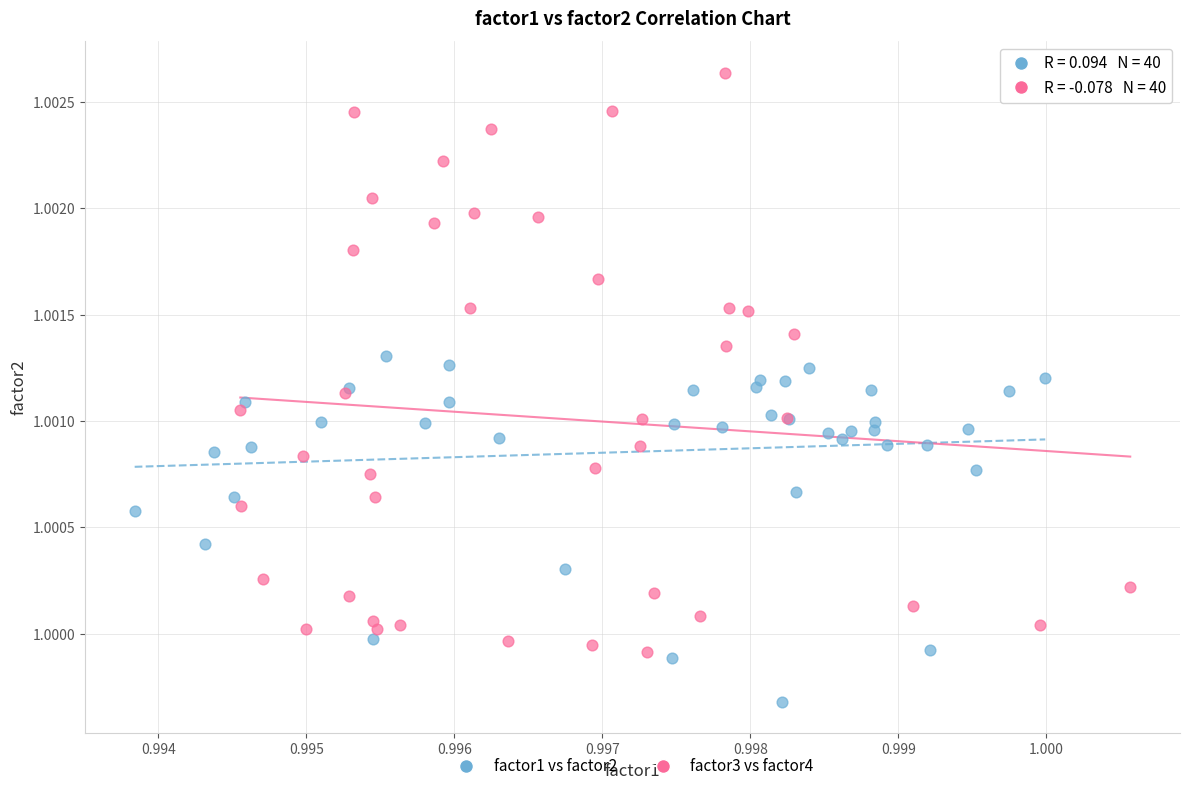

Which series reaches the minimum Y coordinate?

factor1 vs factor2